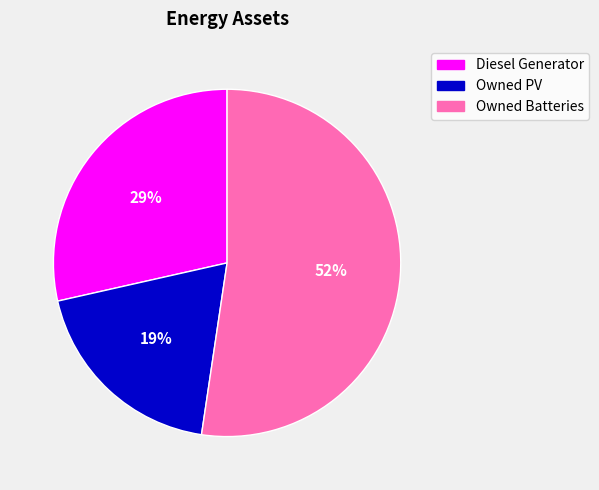

How many slices are in this pie chart?

3